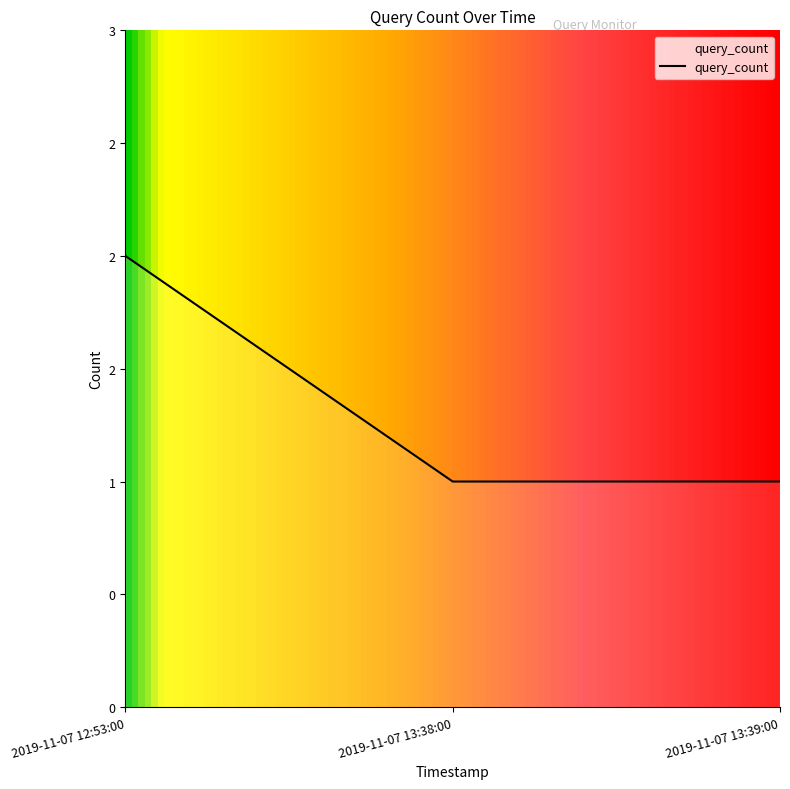

Does the chart display data point markers on the line(s)?

No